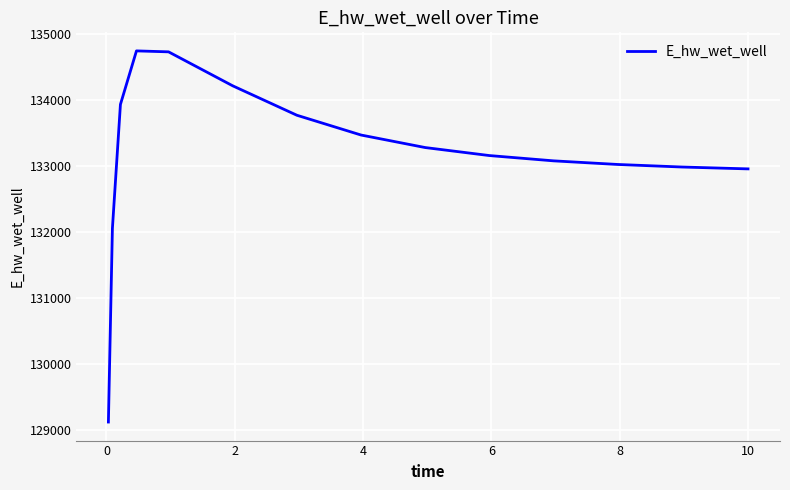

What is the difference between the maximum and minimum values?

5630.5